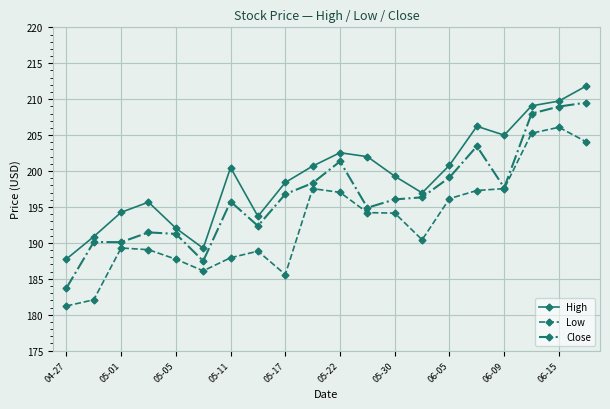

What is the value of the High point at the 11th from the left?

202.6